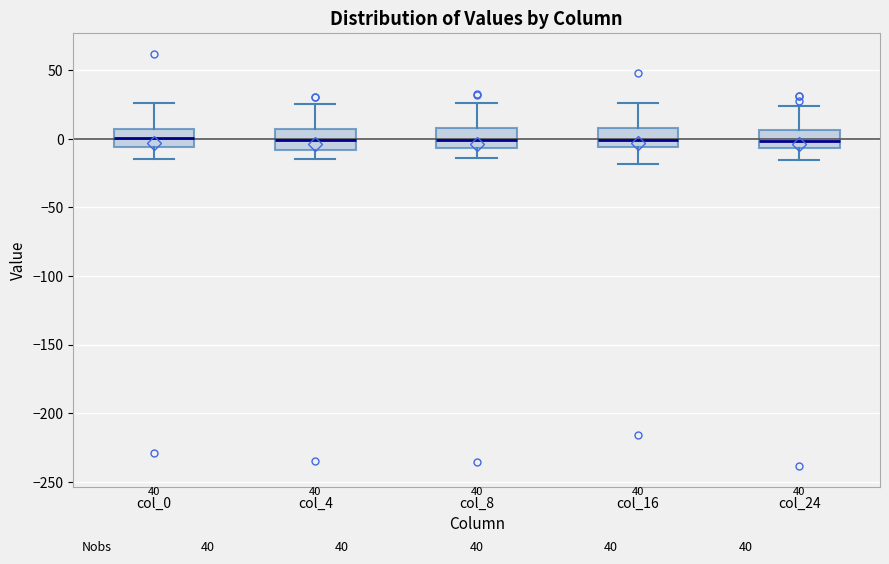

Reading left to right, transcribe this box plot: for each box, give where its median line is, the range the box spans, and where its two whiskers end, as read against the y-axis. The values are not printed on the chart, so give them approximately, as read against the axis.

col_0: median 0, box -5 to 5, whiskers -15 to 25
col_4: median 0, box -10 to 5, whiskers -15 to 25
col_8: median 0, box -5 to 10, whiskers -15 to 25
col_16: median 0, box -5 to 10, whiskers -20 to 25
col_24: median 0, box -5 to 5, whiskers -15 to 25